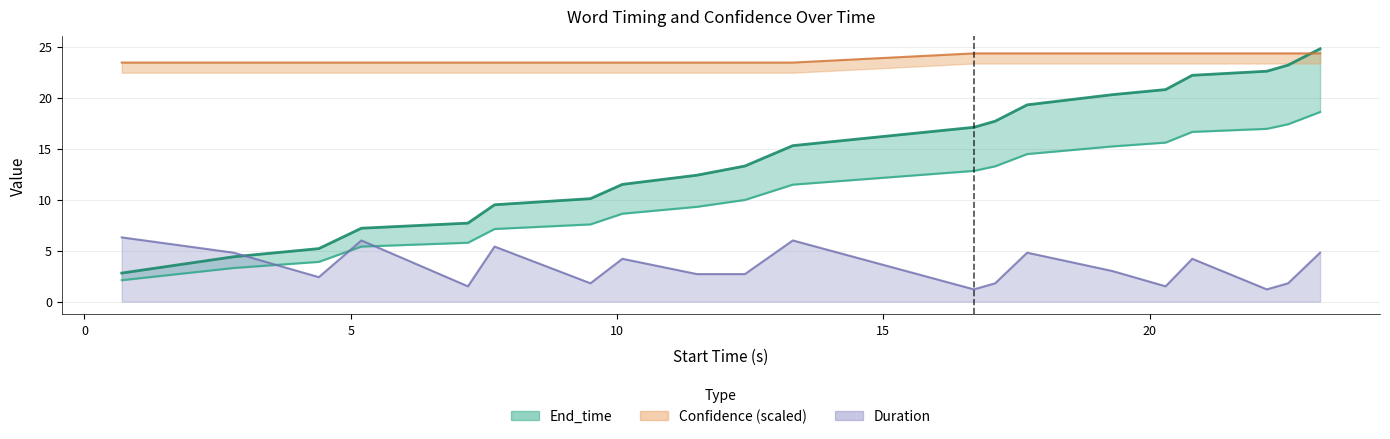

What is the sum of the Duration values at 16.7 and 20.3?

2.7